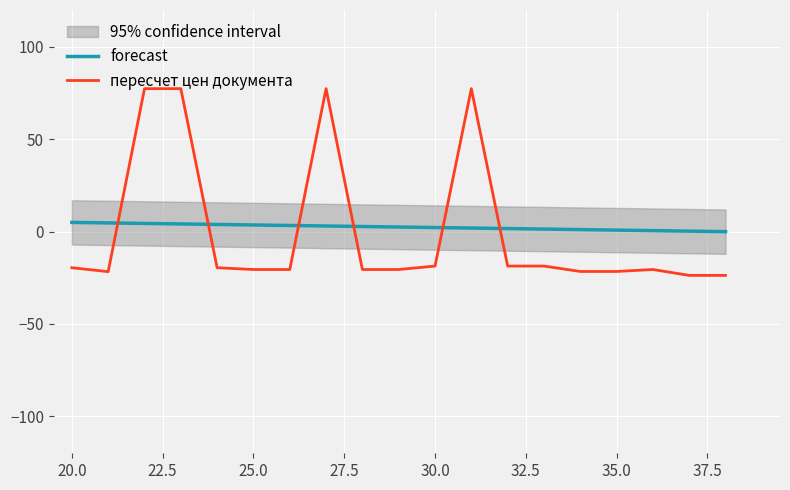

True or false: пересчет цен документа and forecast intersect in this chart.

True